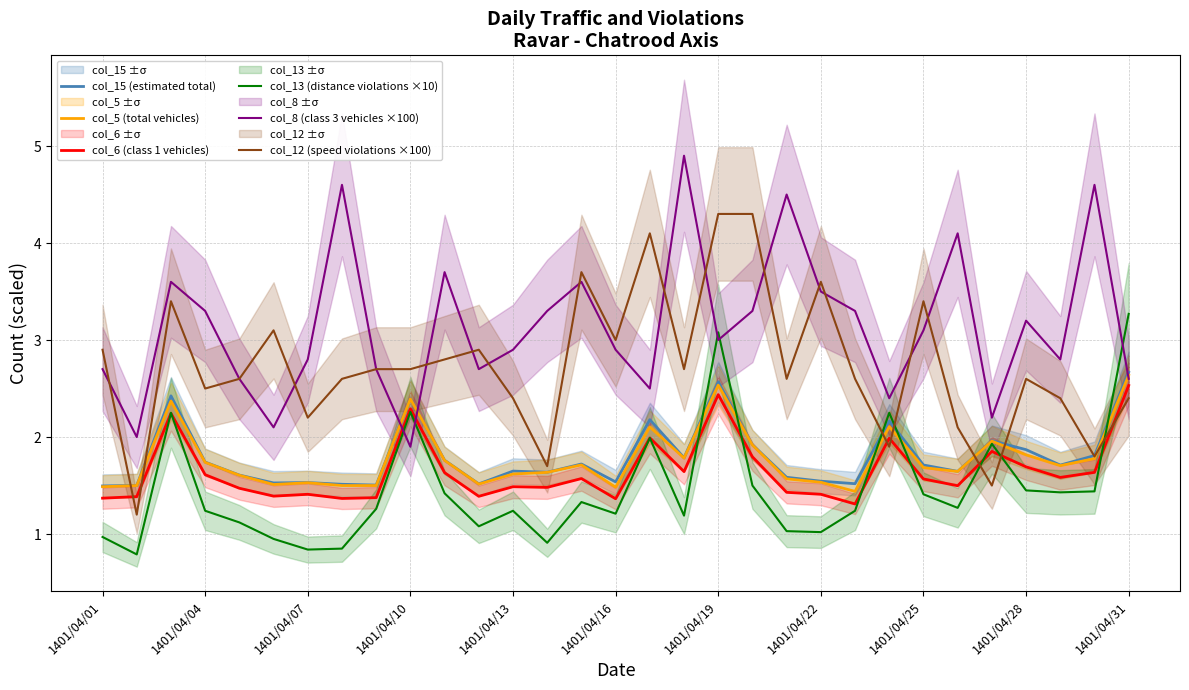

Read the col_15 (estimated total) value at 1401/04/31.

2.7